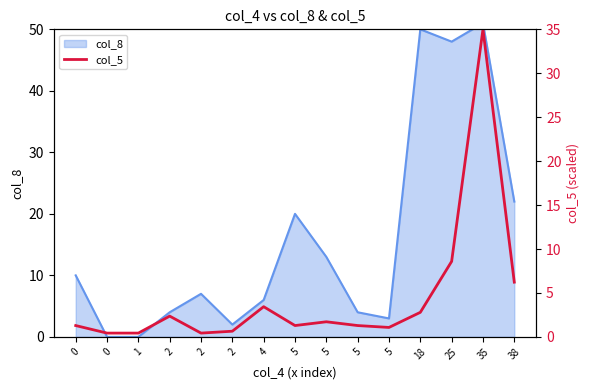

What is the ratio of the value at 25 to the value at 5?

8.0